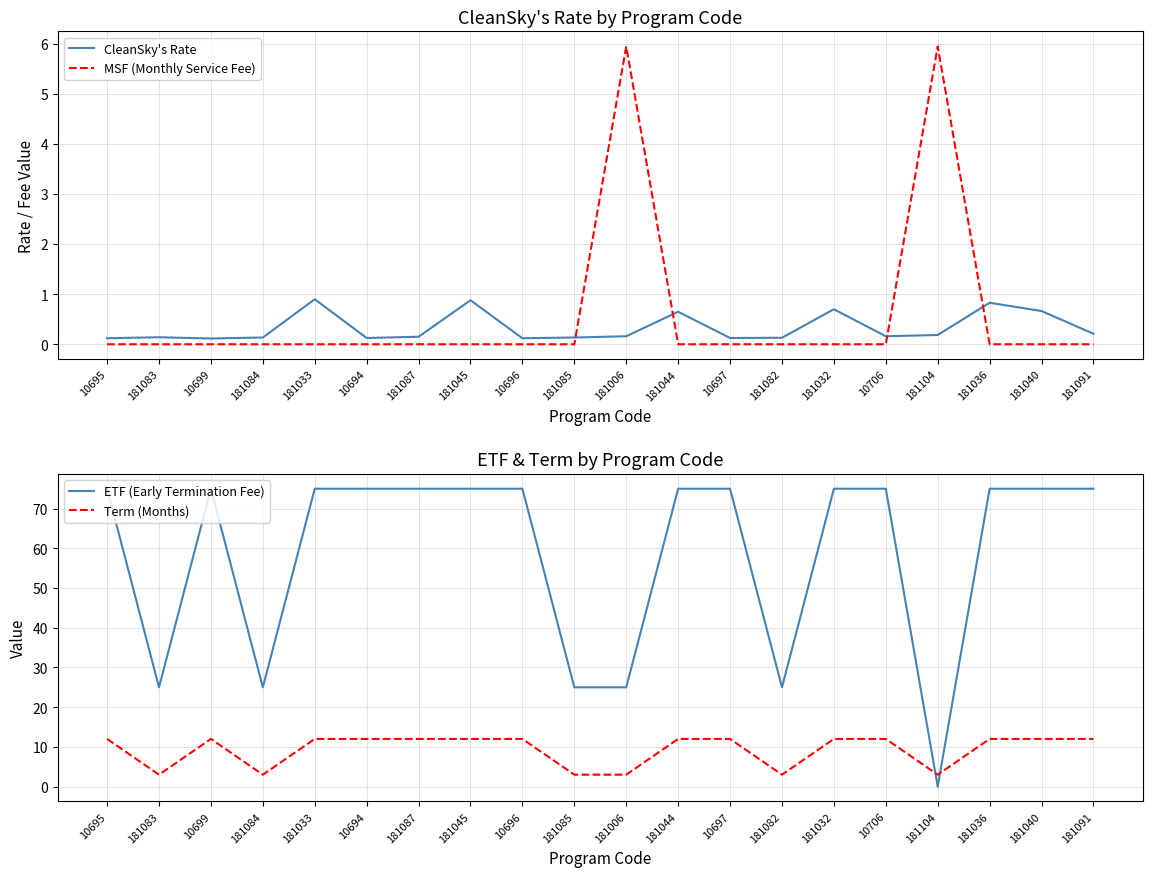

Which series has the largest total across all categories?

ETF (Early Termination Fee)